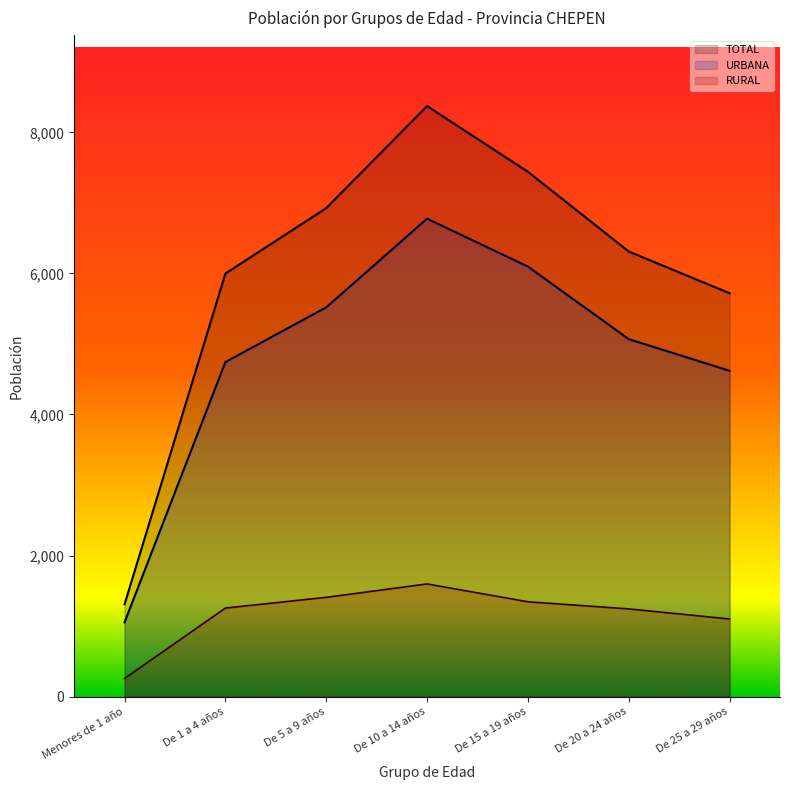

True or false: URBANA and TOTAL intersect in this chart.

False